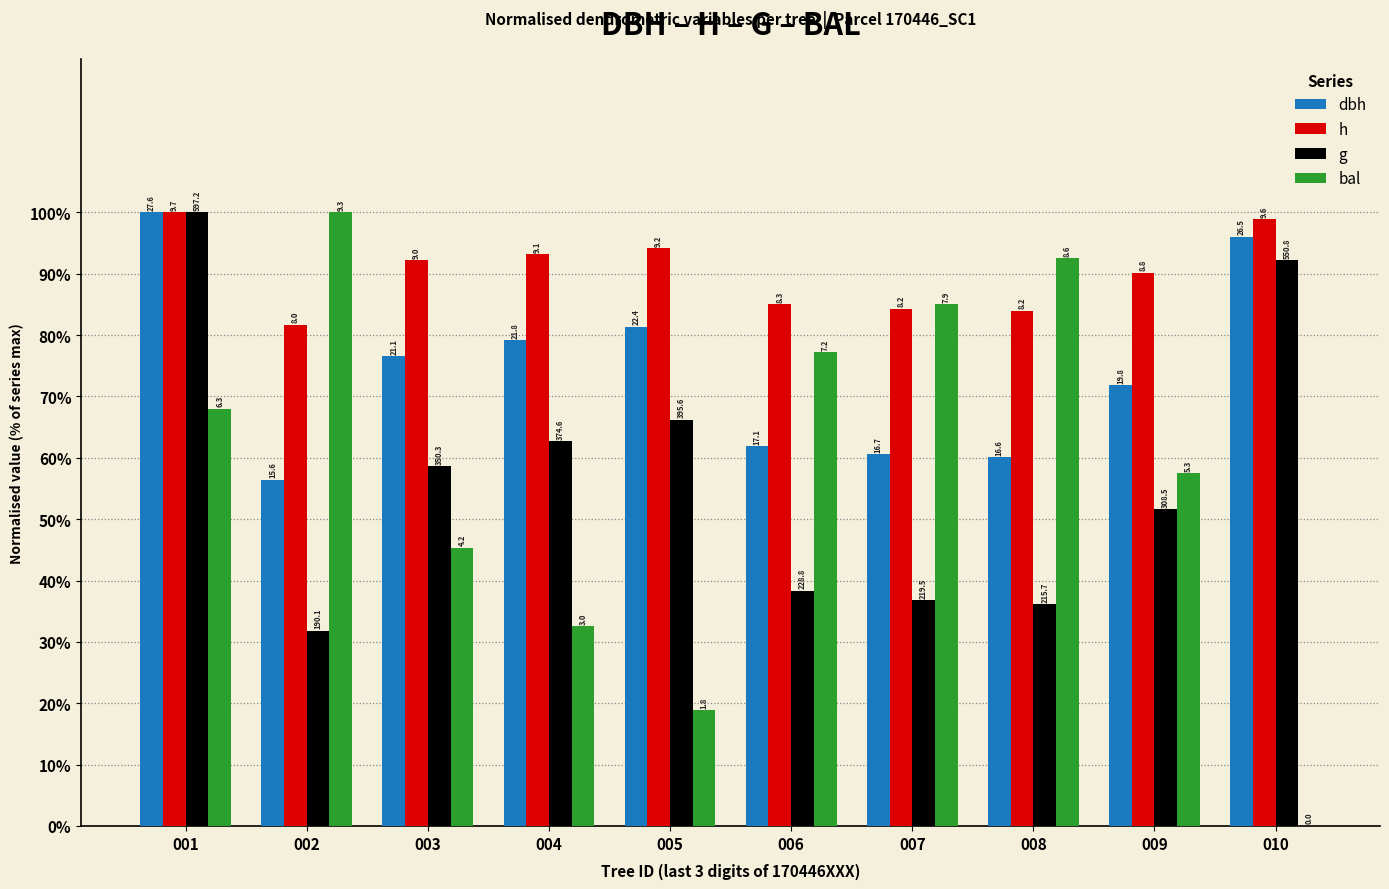

Where is dbh nearest to the value 78?

004